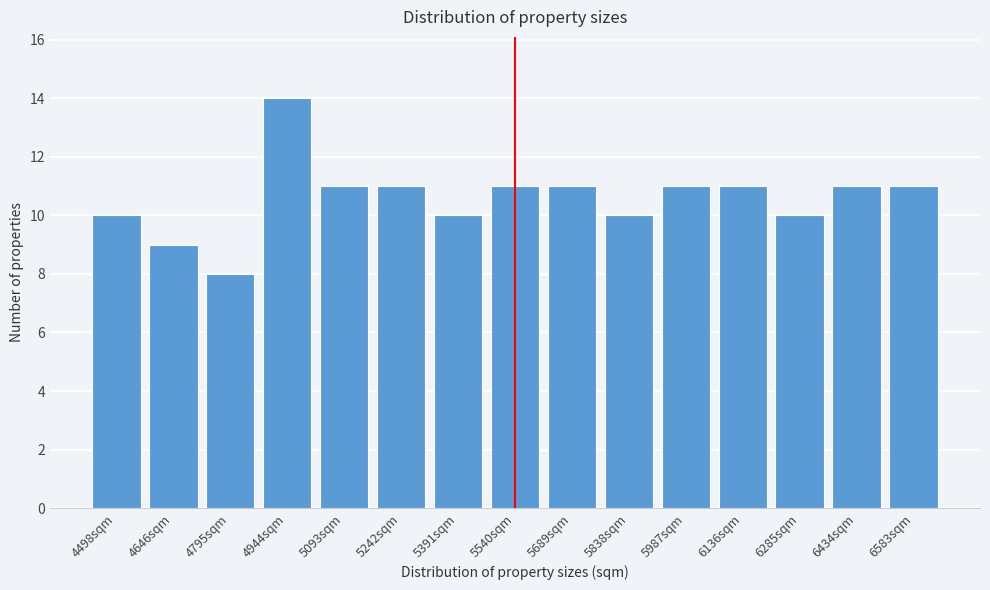

Reading left to right, extract all data points from this chart.

4498sqm=10	4646sqm=9	4795sqm=8	4944sqm=14	5093sqm=11	5242sqm=11	5391sqm=10	5540sqm=11	5689sqm=11	5838sqm=10	5987sqm=11	6136sqm=11	6285sqm=10	6434sqm=11	6583sqm=11